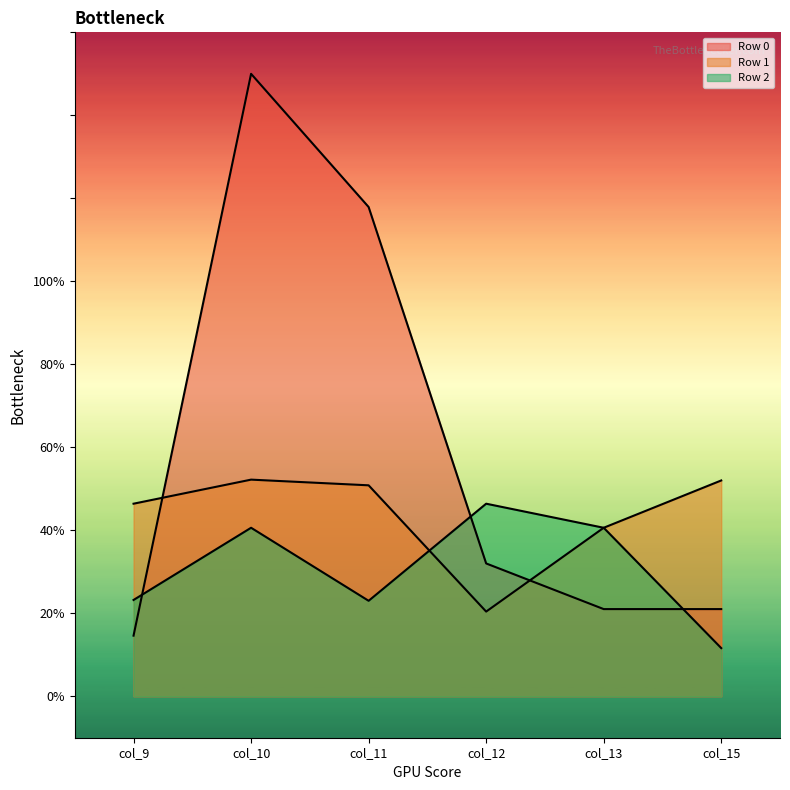

Reading right to left, list all the values displayed in this chart.

Row 0: col_15=21.0	col_13=21.0	col_12=32.0	col_11=117.9	col_10=150.0	col_9=14.6
Row 1: col_15=52.0	col_13=40.6	col_12=20.4	col_11=50.8	col_10=52.2	col_9=46.4
Row 2: col_15=11.6	col_13=40.6	col_12=46.4	col_11=23.0	col_10=40.6	col_9=23.2